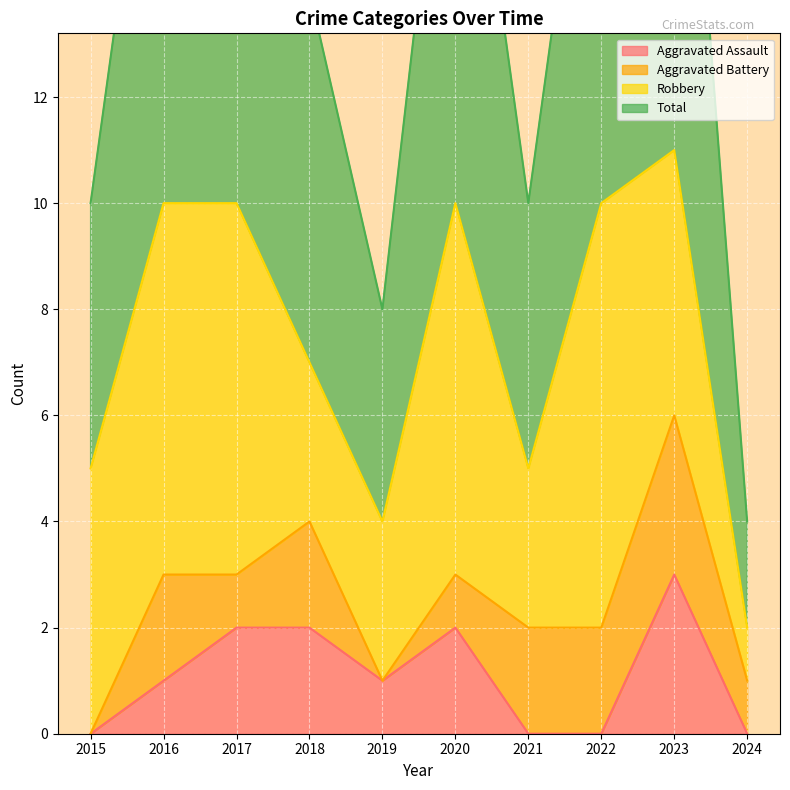

At which category is the sum across all series the highest?

2023